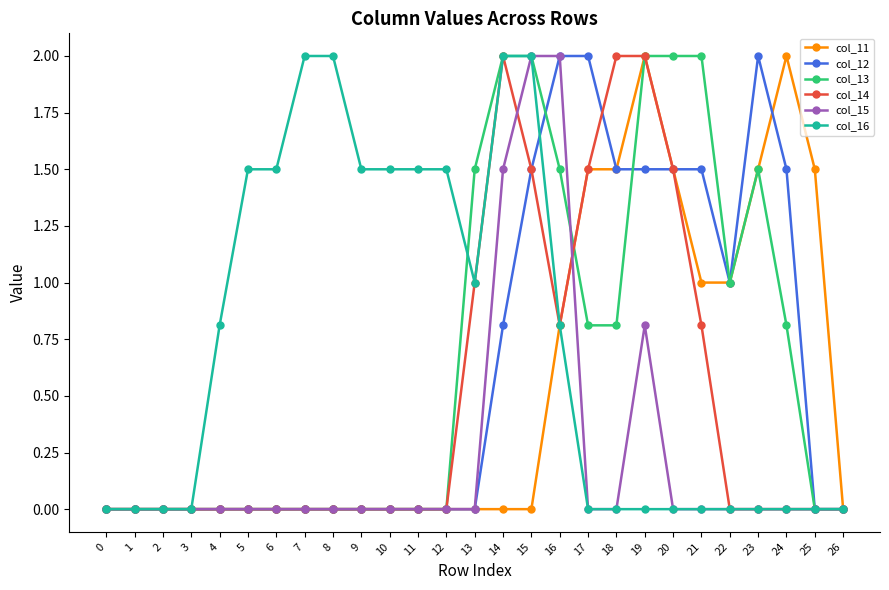

What is the total value across all series at 17?

5.8